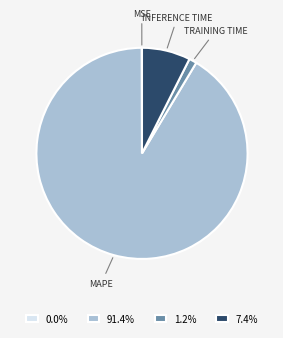

Is there any slice that represents more than half of the pie?

Yes